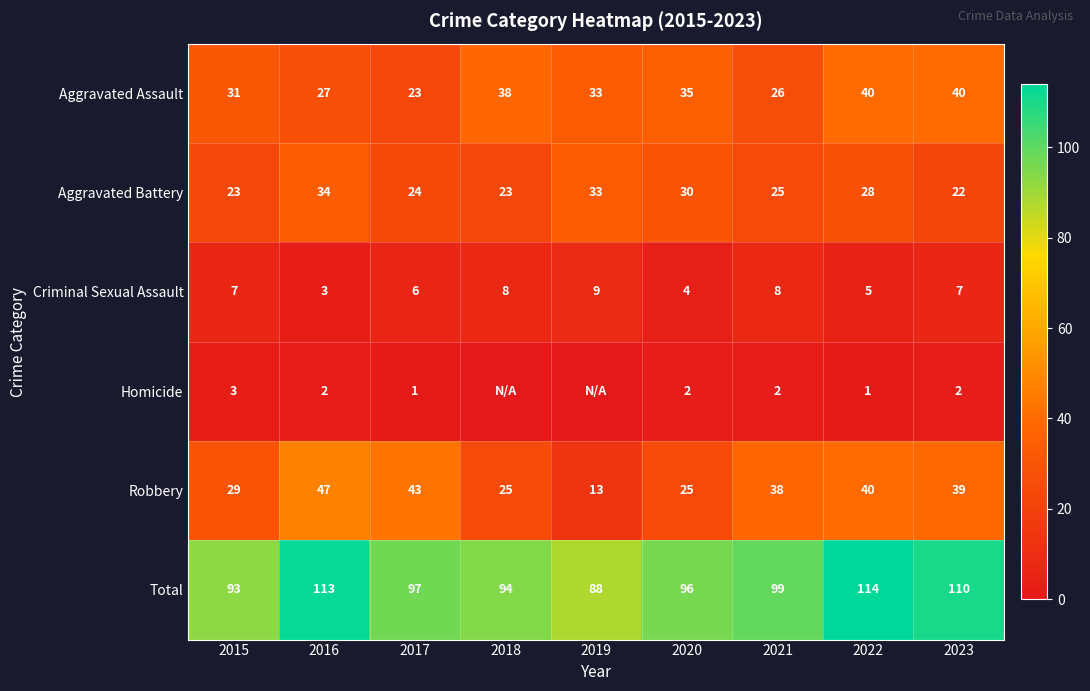

How many data points in Aggravated Battery are less than 25?

4